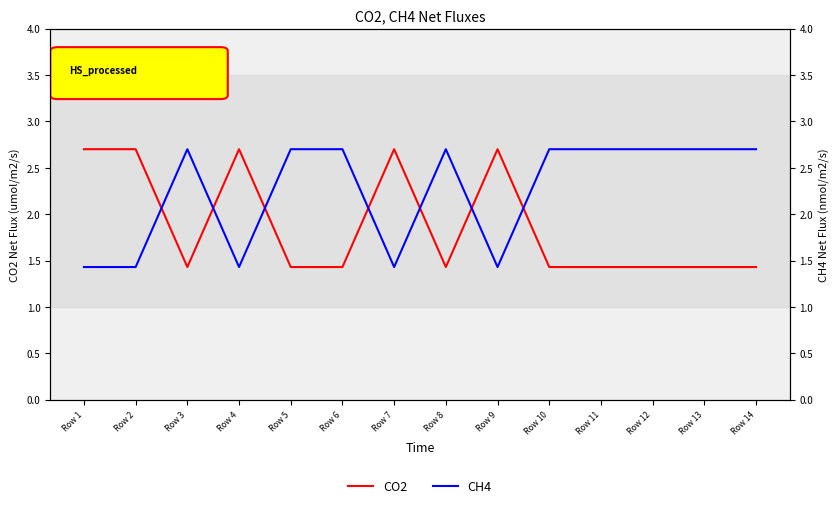

At which category does CH4 reach its first local valley?

Row 4